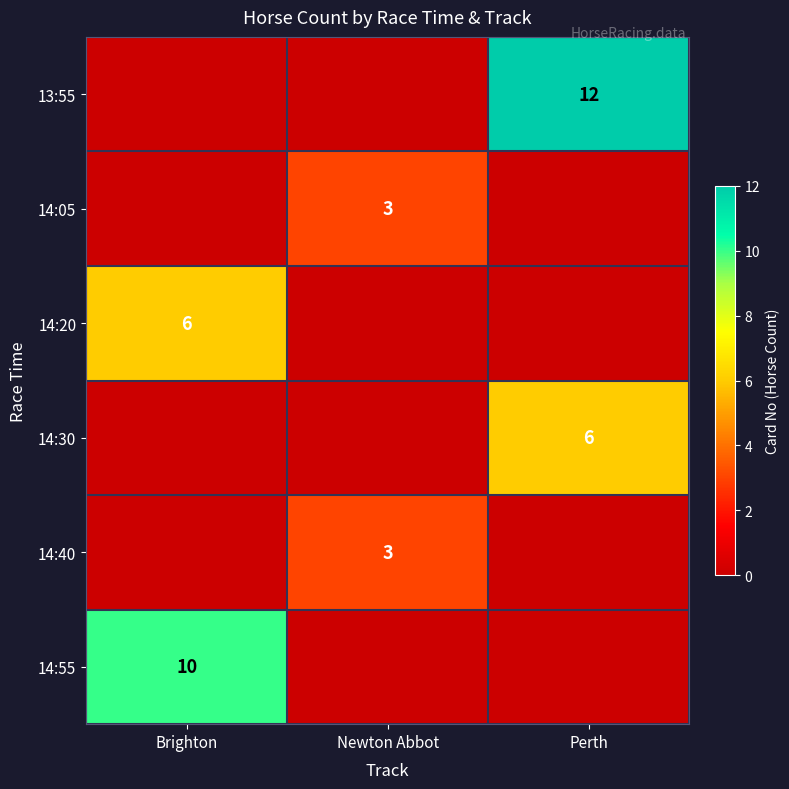

Is it true that 13:55 equals 12 at Perth?

True